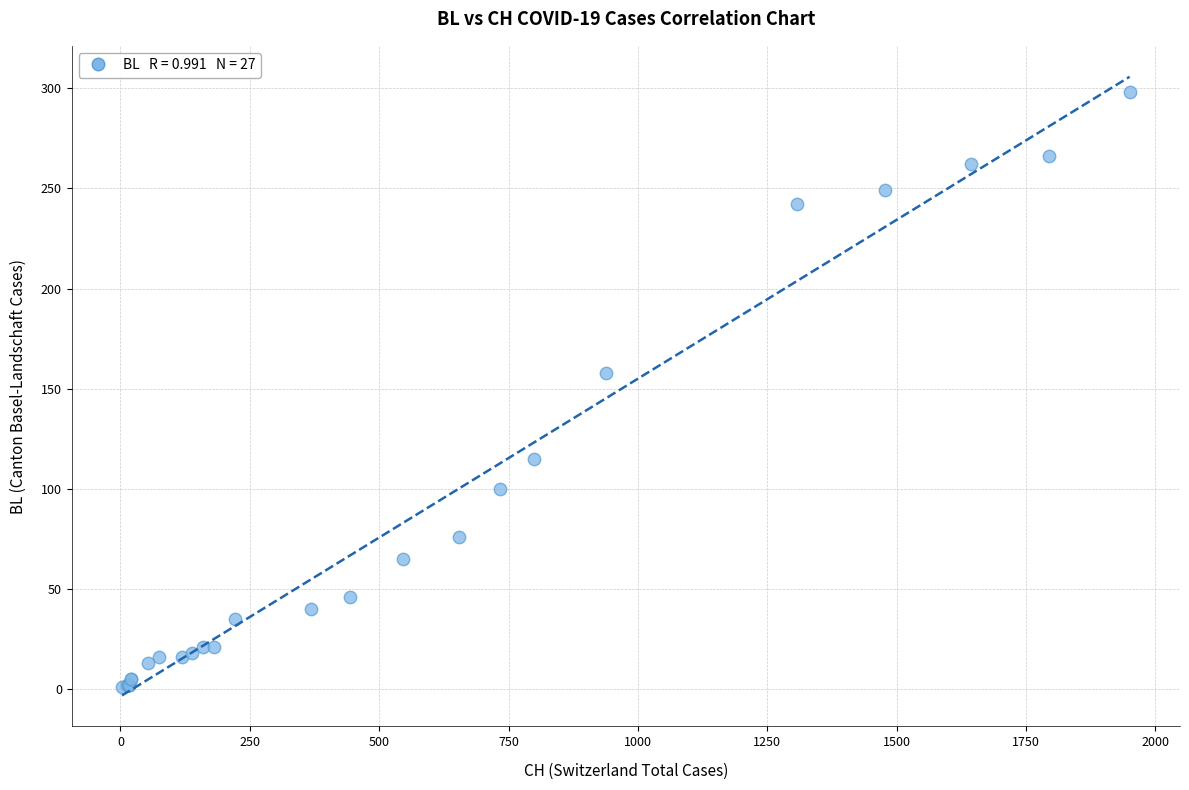

What Y value in the scatter plot is closest to 149?

158